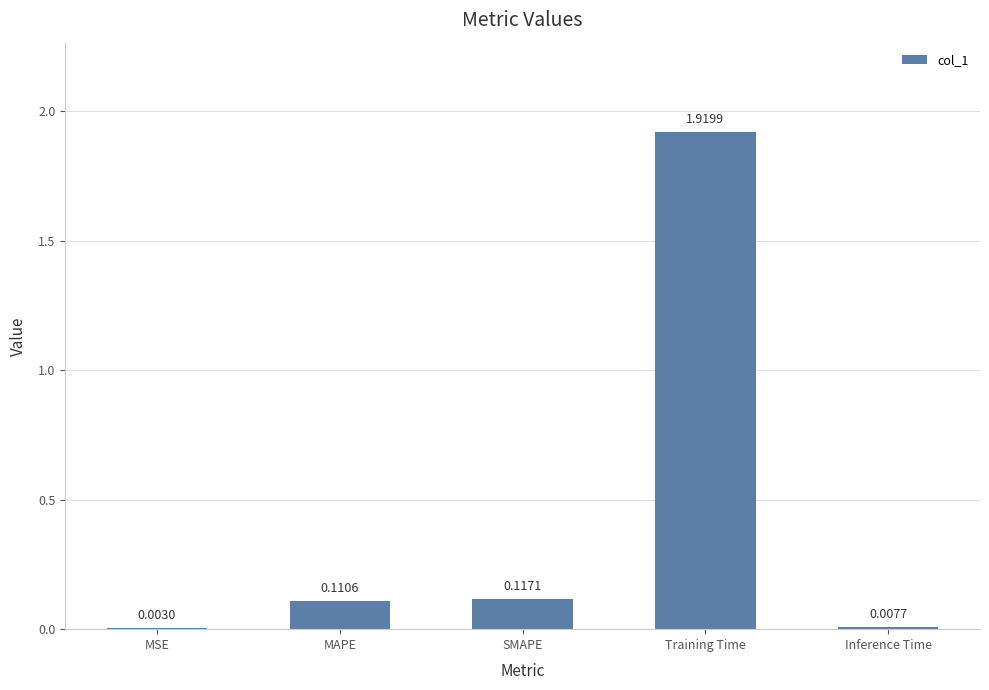

What is the change in value from Training Time to Inference Time?

-1.9